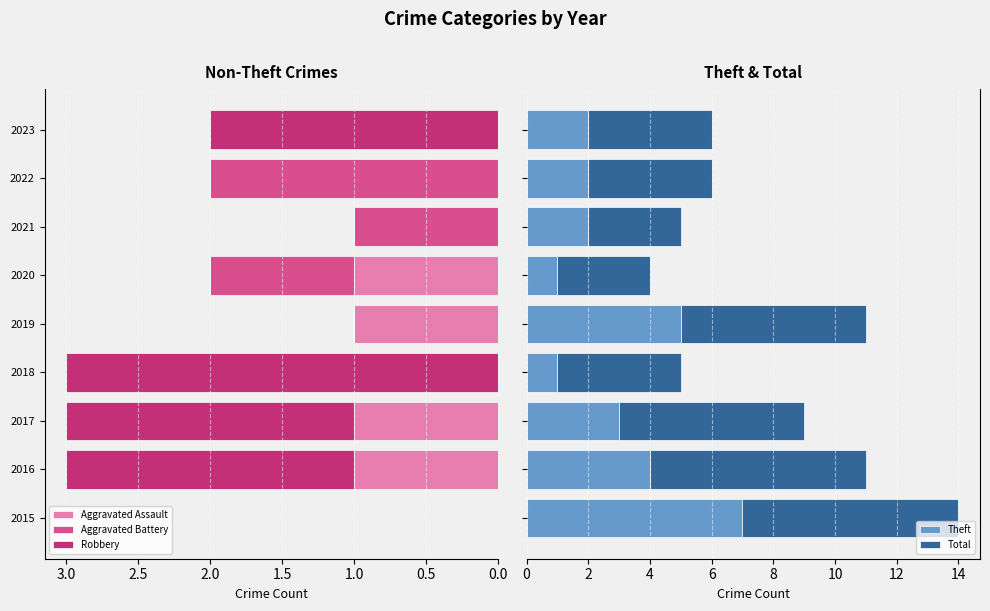

True or false: Aggravated Assault has a value of 0 at 2022.

True